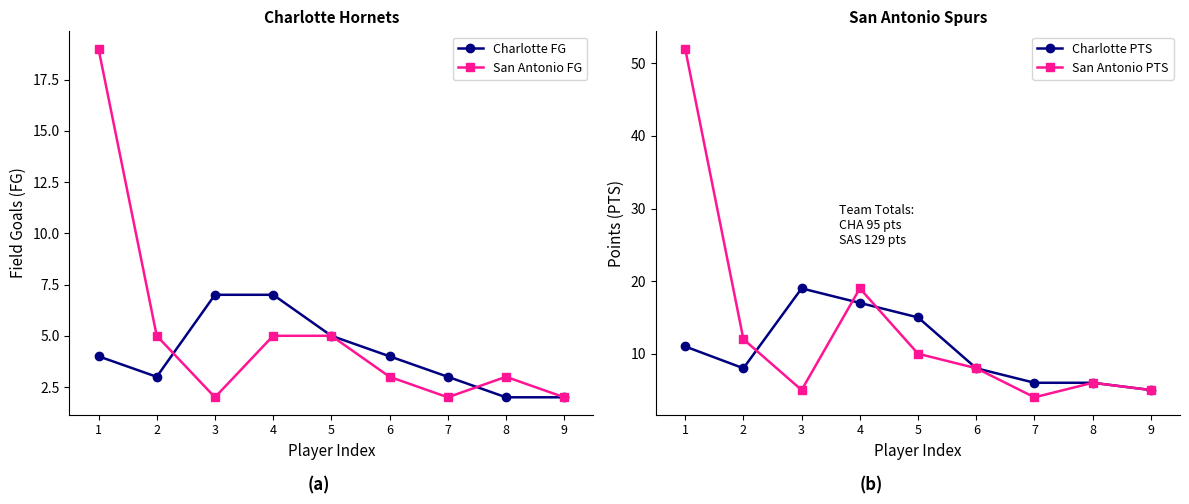

Which series has the largest total across all categories?

San Antonio PTS